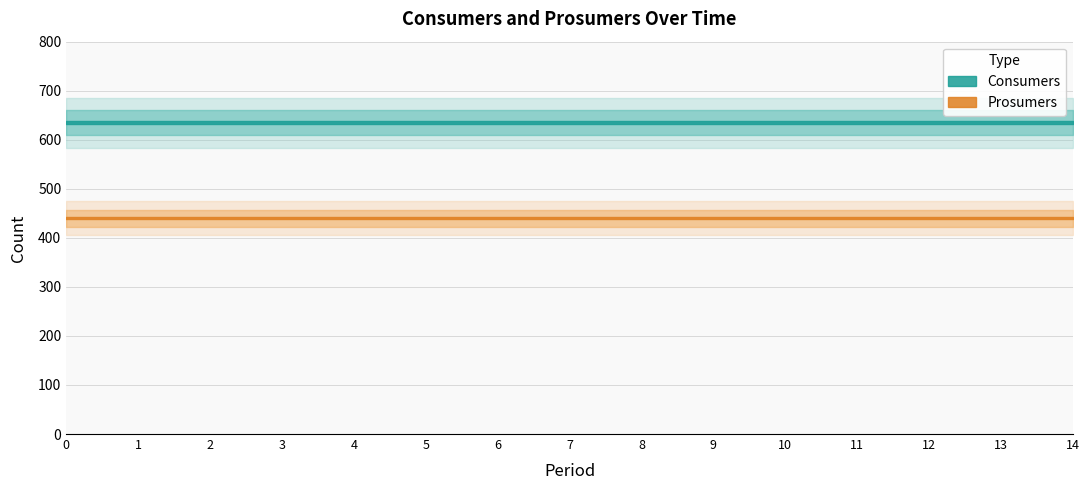

What is the difference between the highest and lowest values at 5?

195